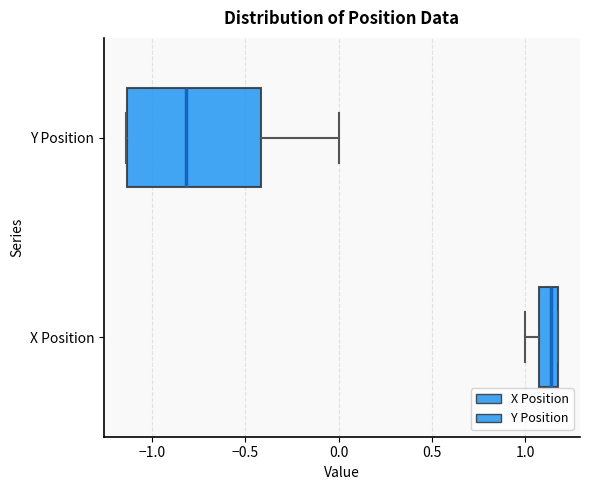

Comparing the boxes themselves (not the whiskers), which one is the widest?

Y Position